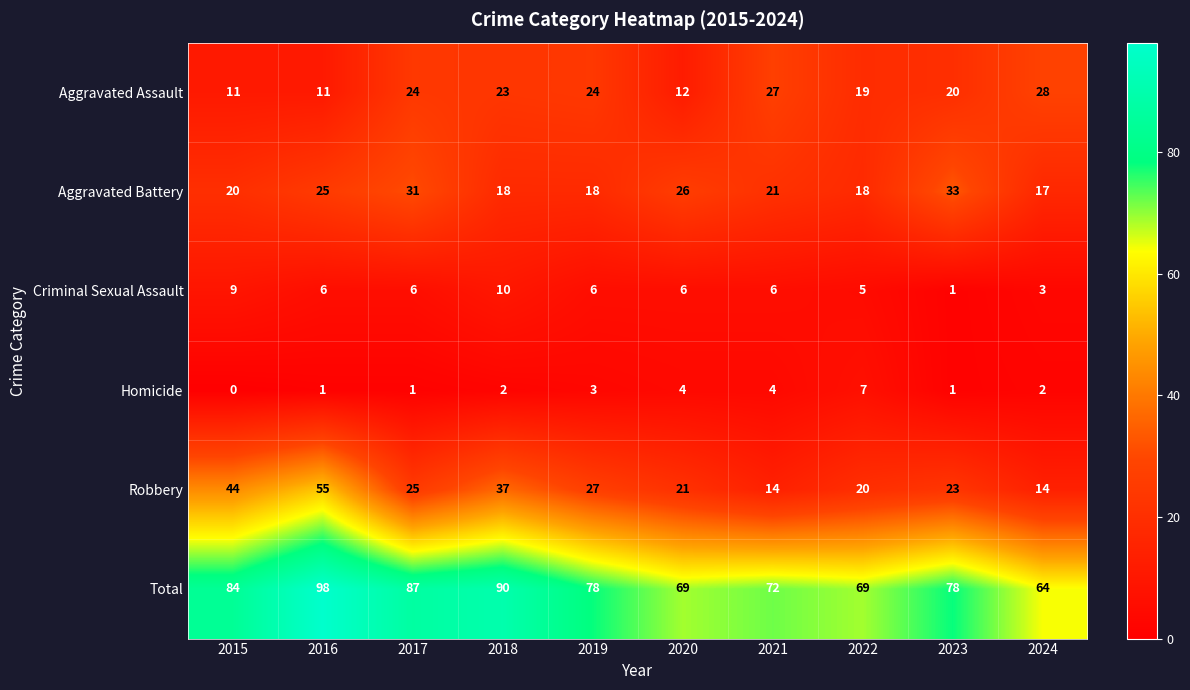

What is the difference between the maximum and minimum values in the Aggravated Battery series?

16